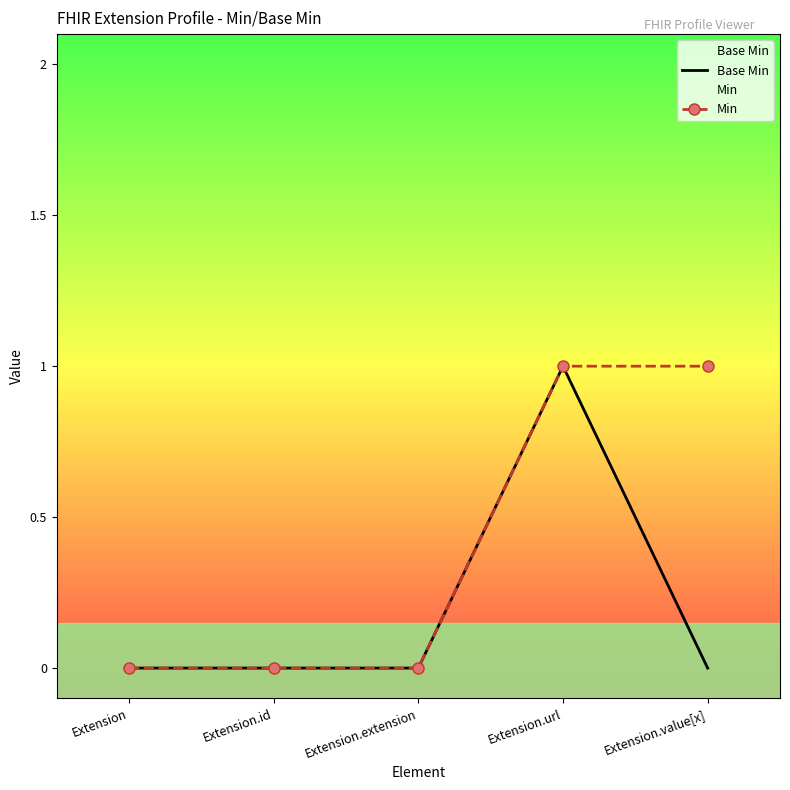

How many lines are shown in the chart?

2